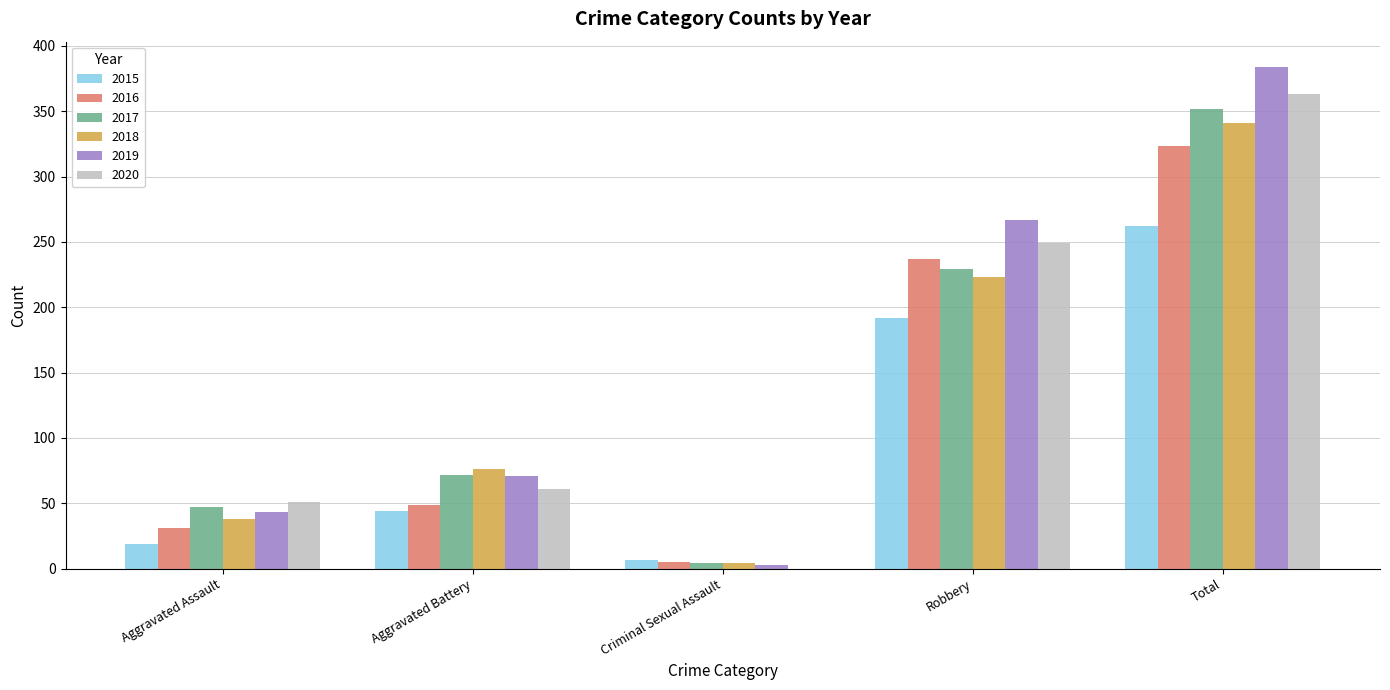

What is the maximum value shown in the chart?

384